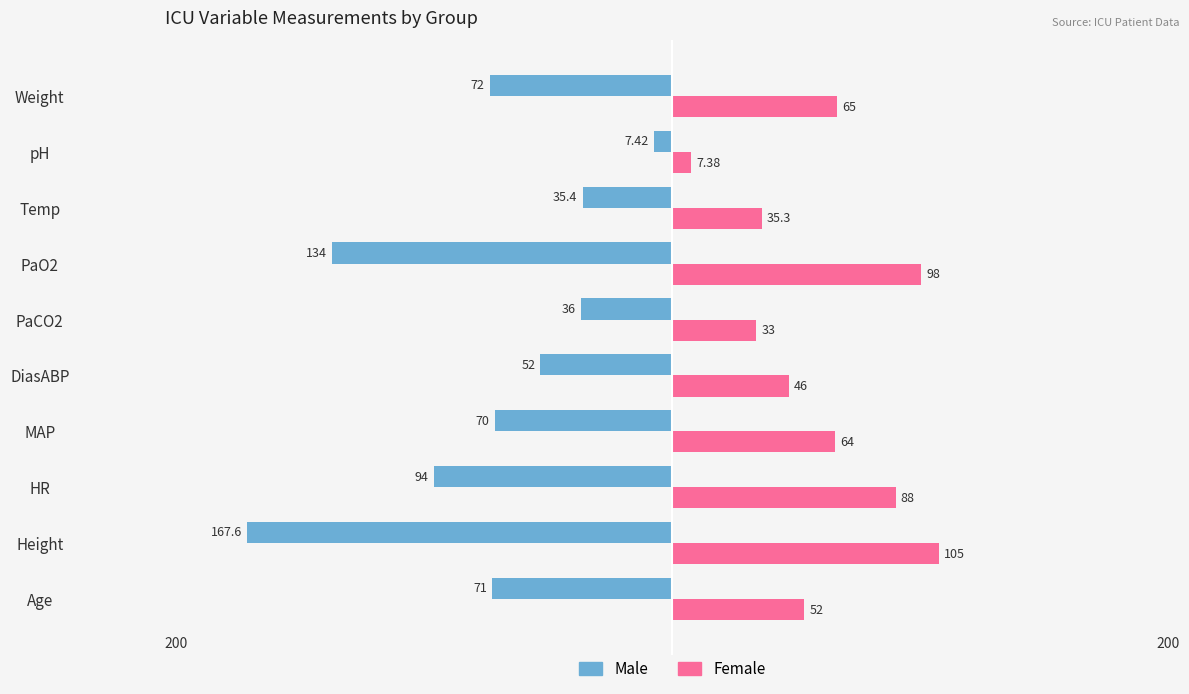

What is the average value of the Female series?

59.4